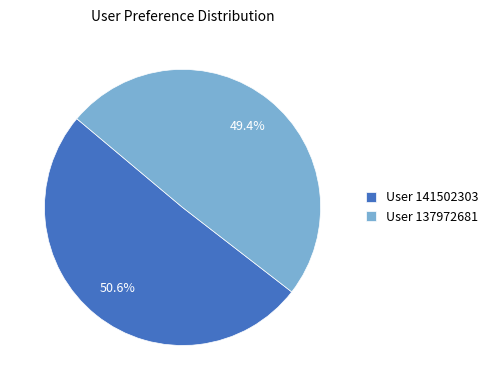

Between User 141502303 and User 137972681, which is larger?

User 141502303